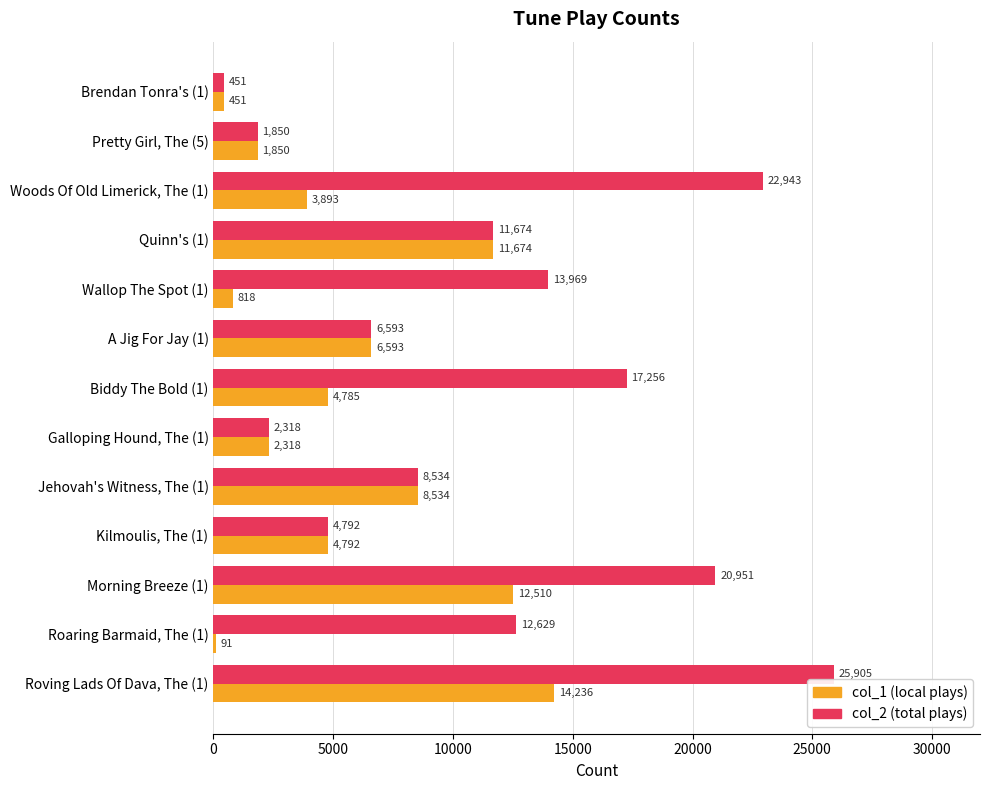

What is the maximum value shown in the chart?

25905